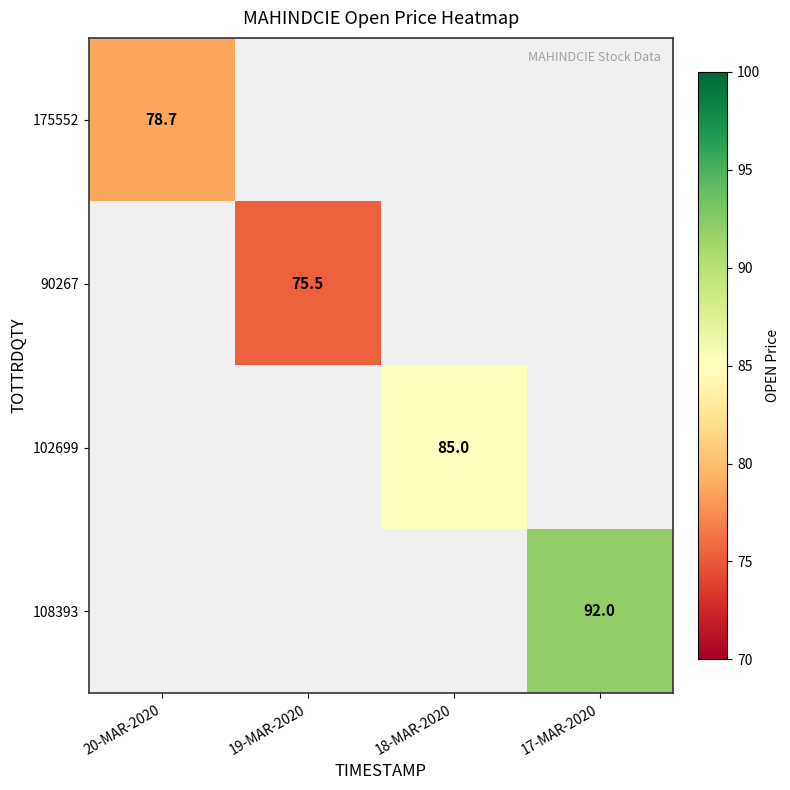

True or false: 175552 has a value of 78.7 at 20-MAR-2020.

True